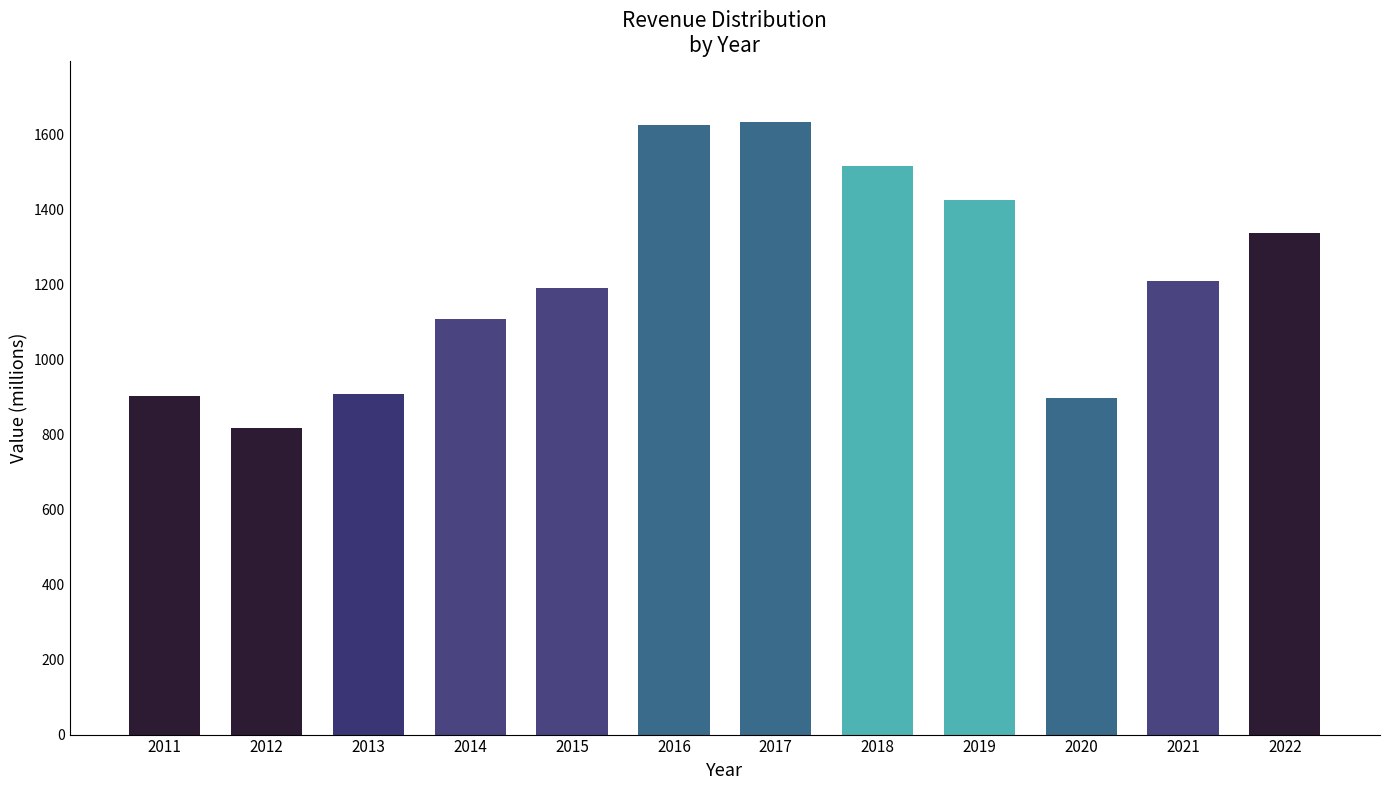

Where is the data nearest to the value 1224?

2021